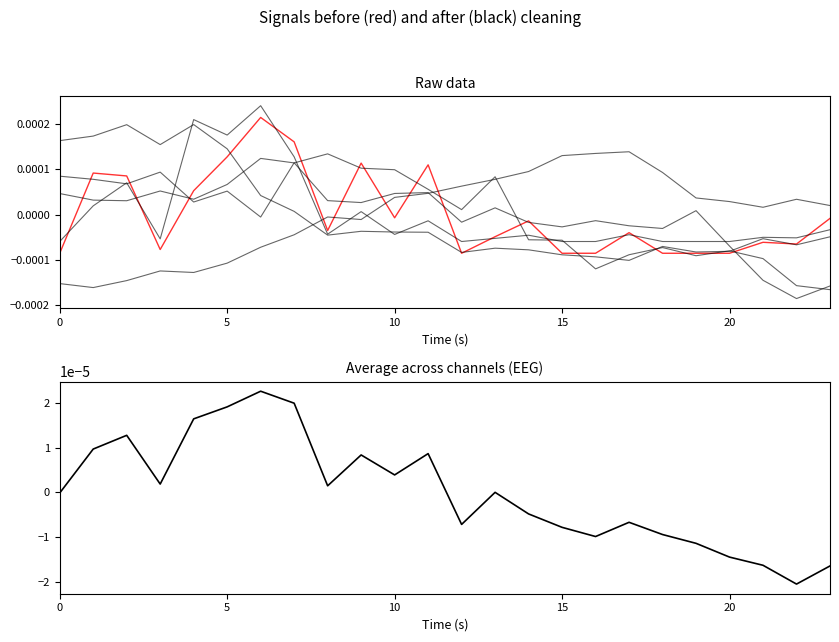

How many lines are shown in the chart?

6